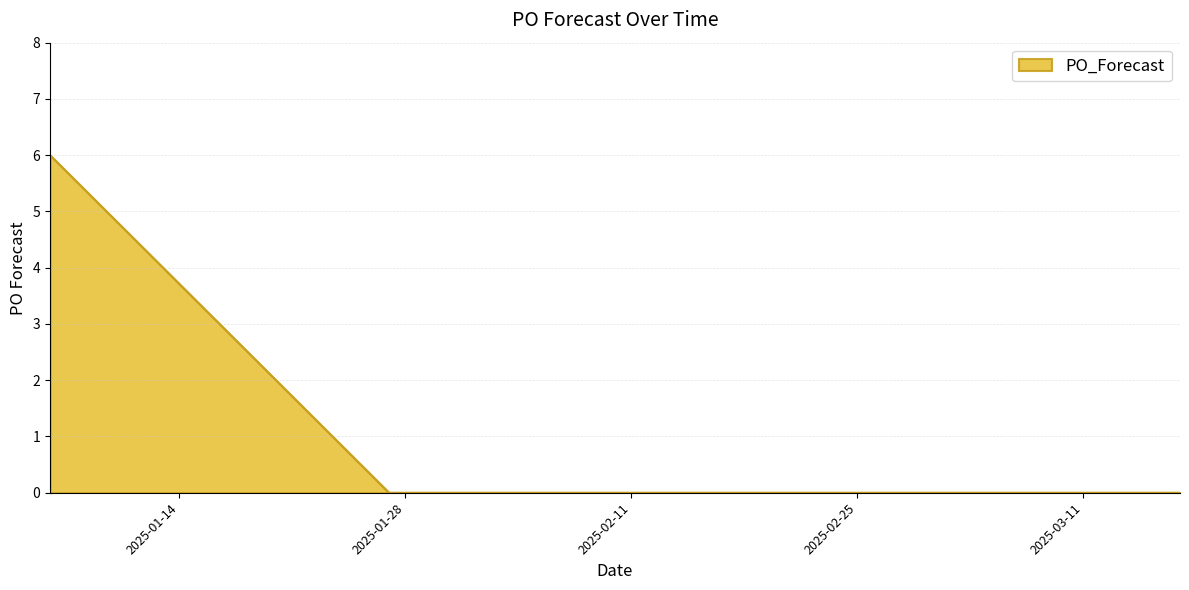

What is the maximum value shown in the chart?

6